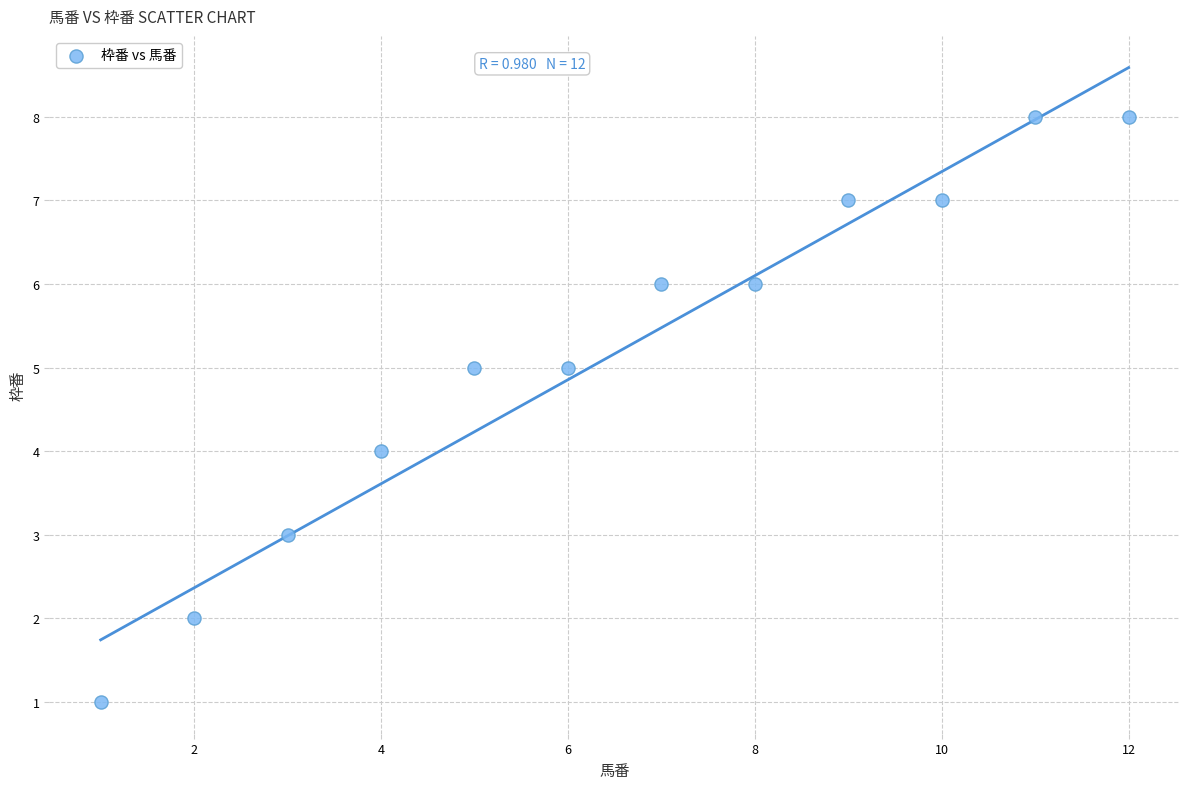

What is the range of X values (max minus min)?

11